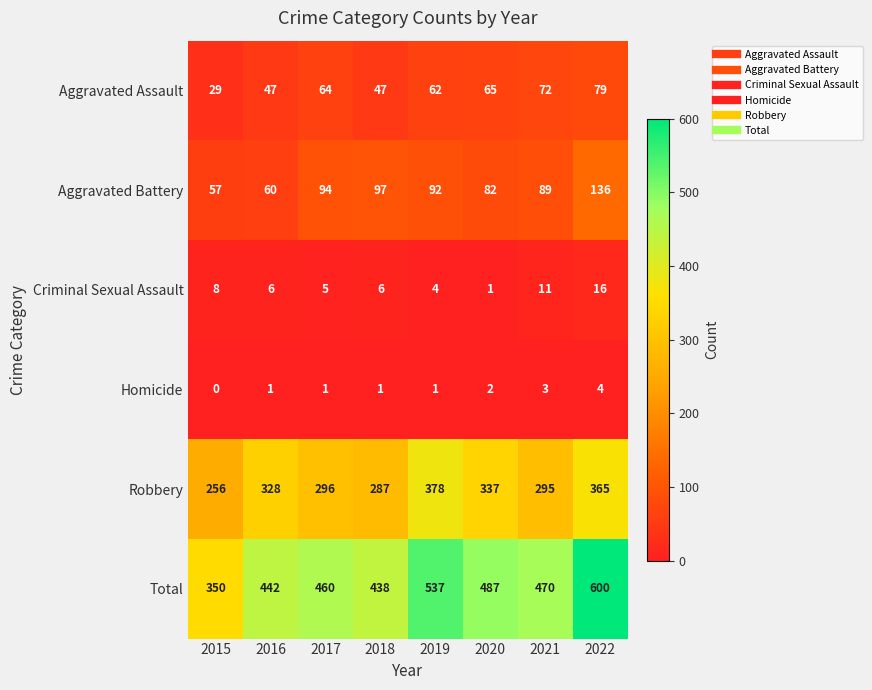

At how many categories does at least one series exceed 496?

2